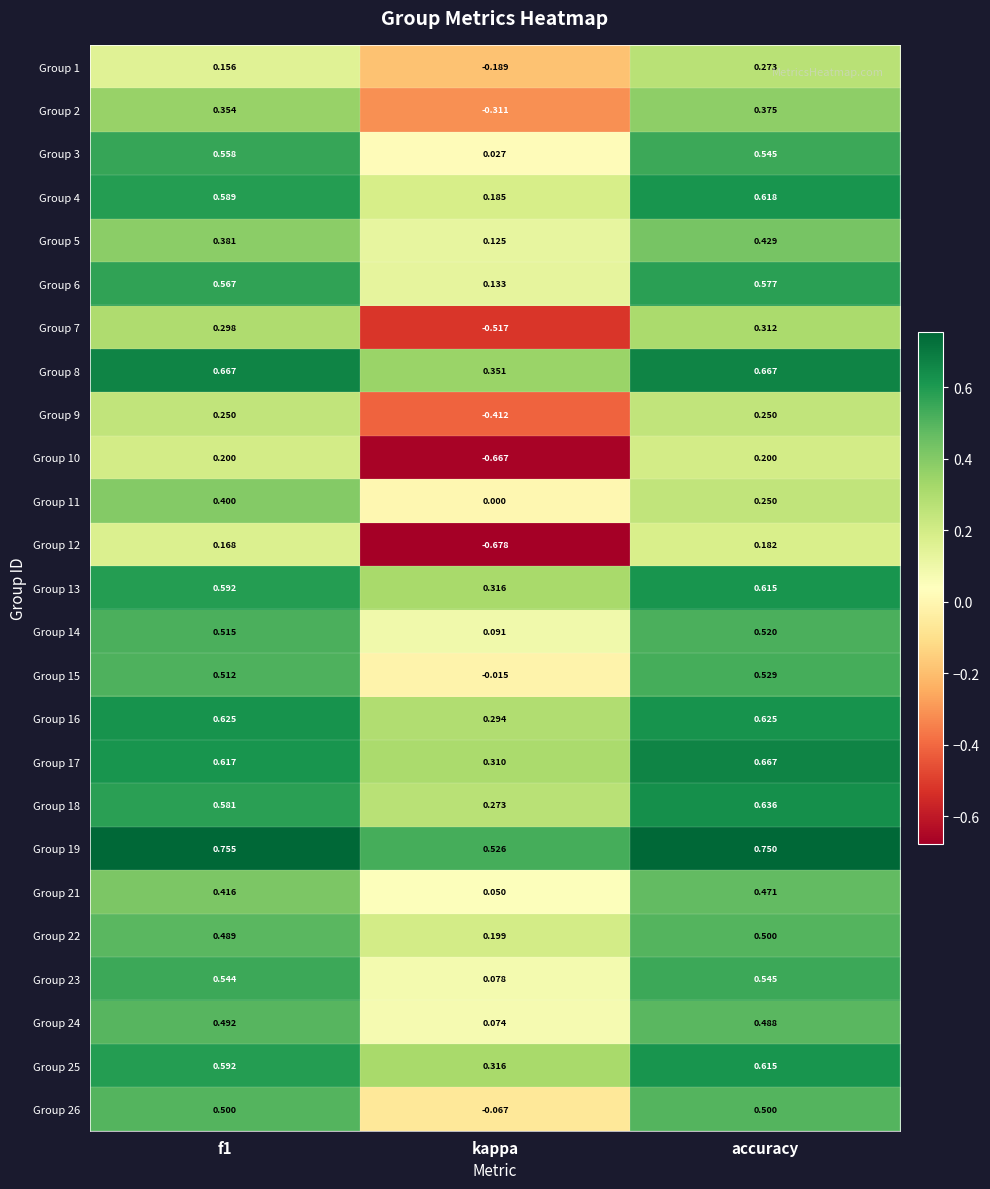

At which label does Group 5 reach its minimum?

kappa